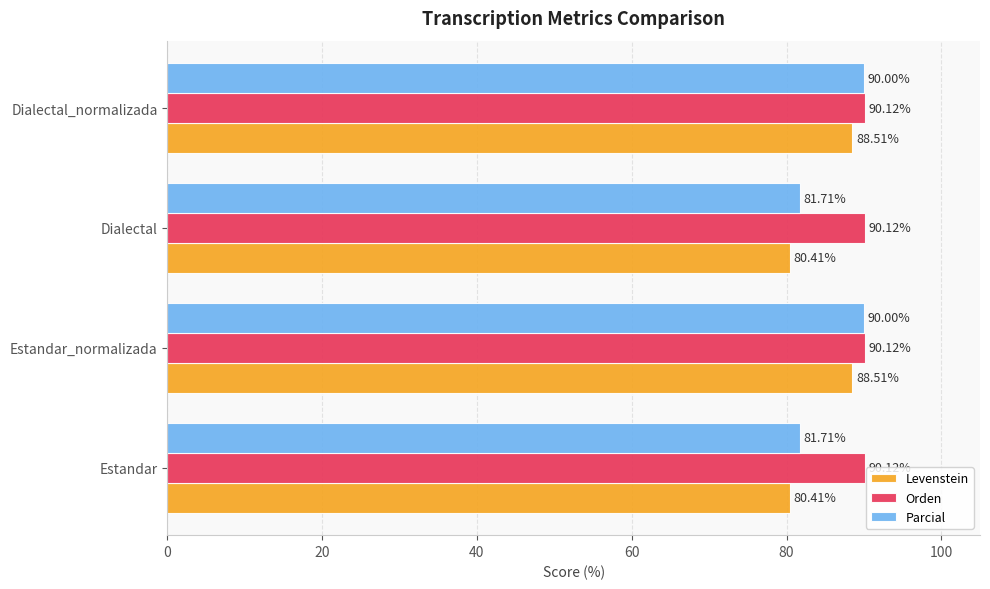

What is the greatest value displayed?

90.1